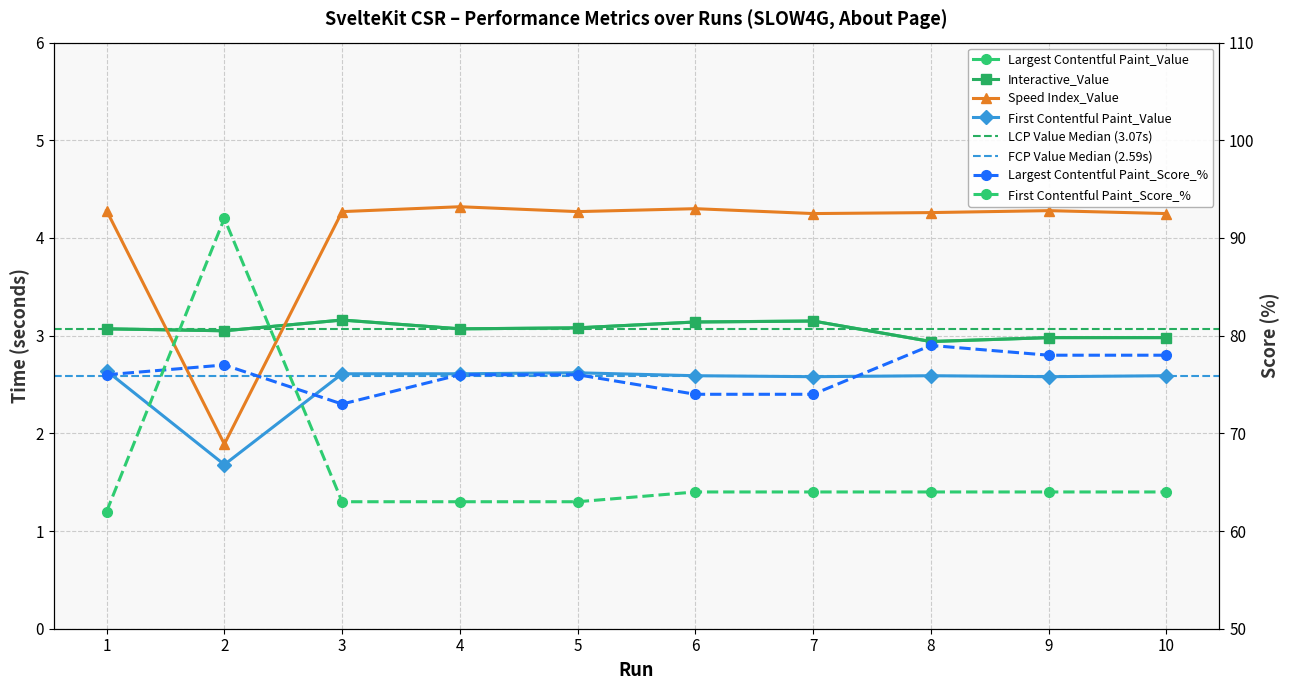

Between 1 and 5, which is larger?

5